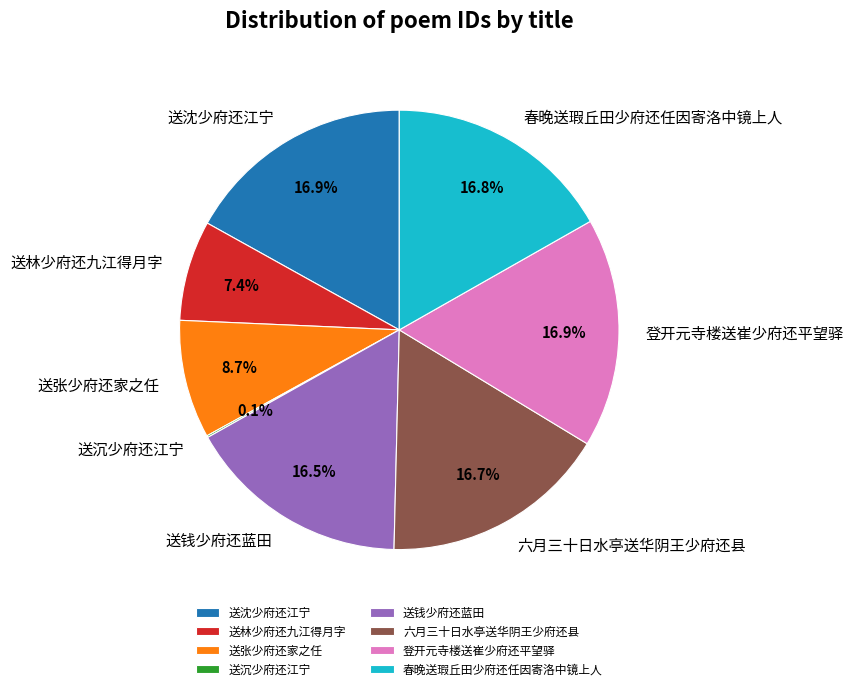

What percentage is NOT represented by 送林少府还九江得月字?

92.6%